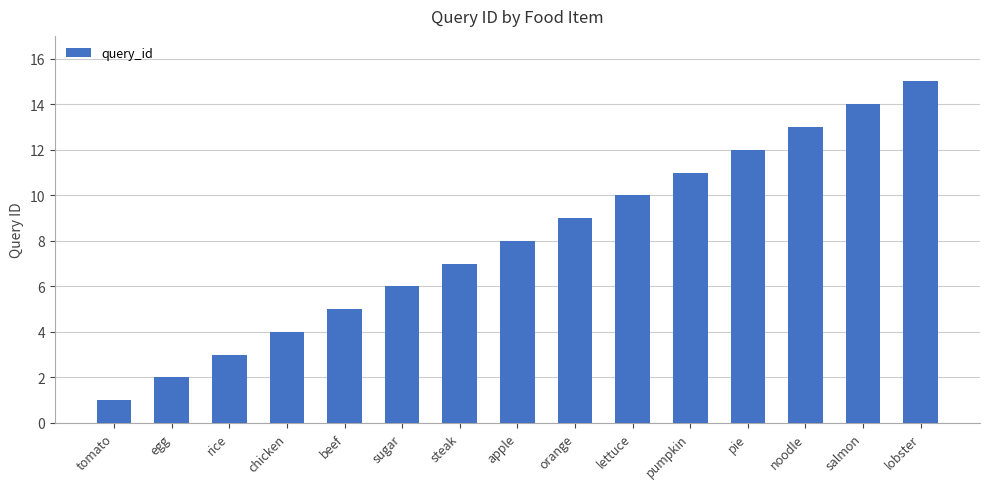

How many data points are less than 8?

7